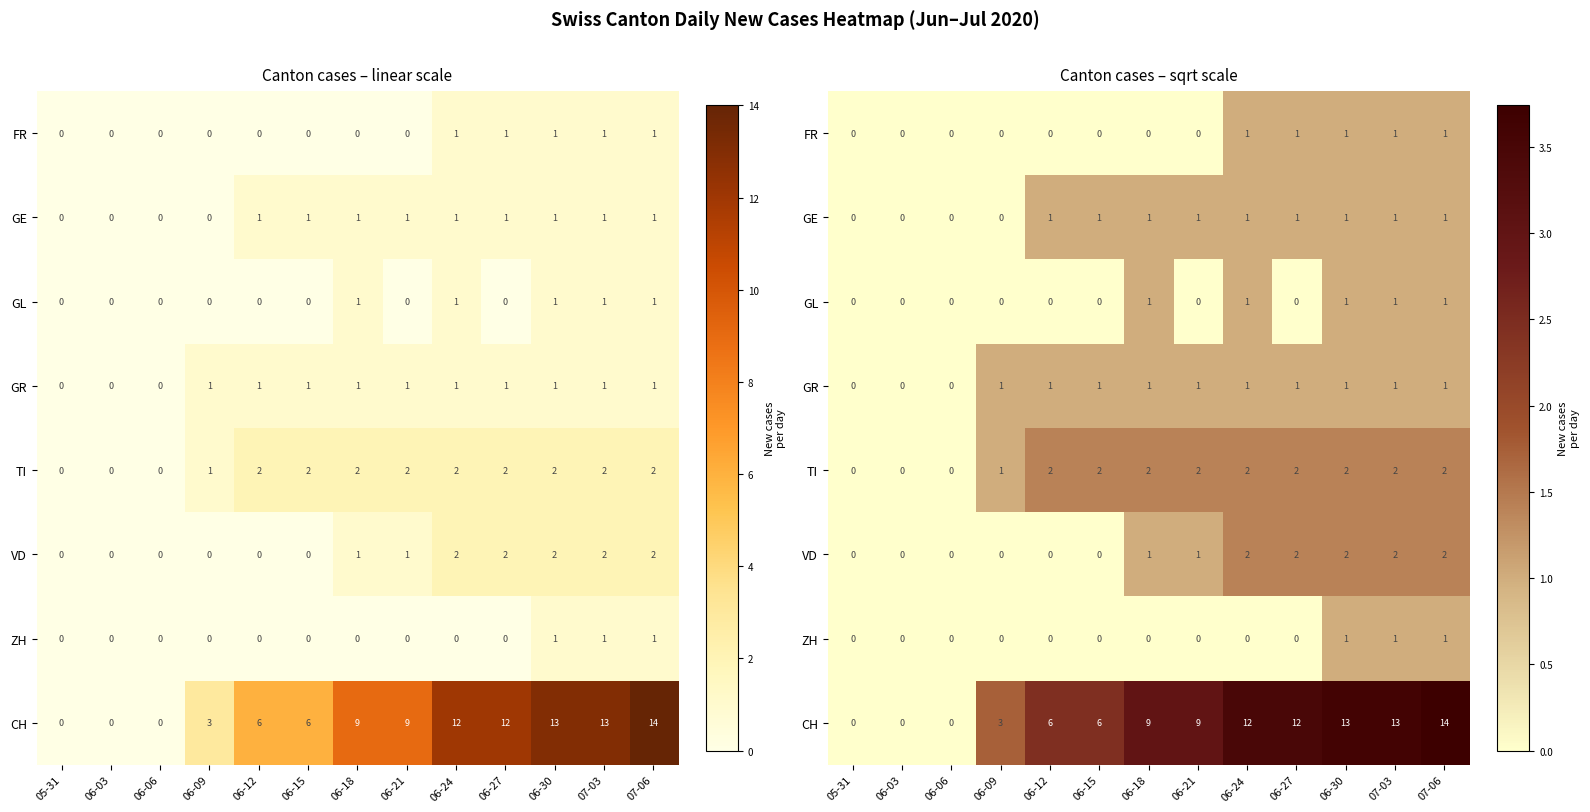

Which has a higher value, 06-18 or 06-06?

06-18